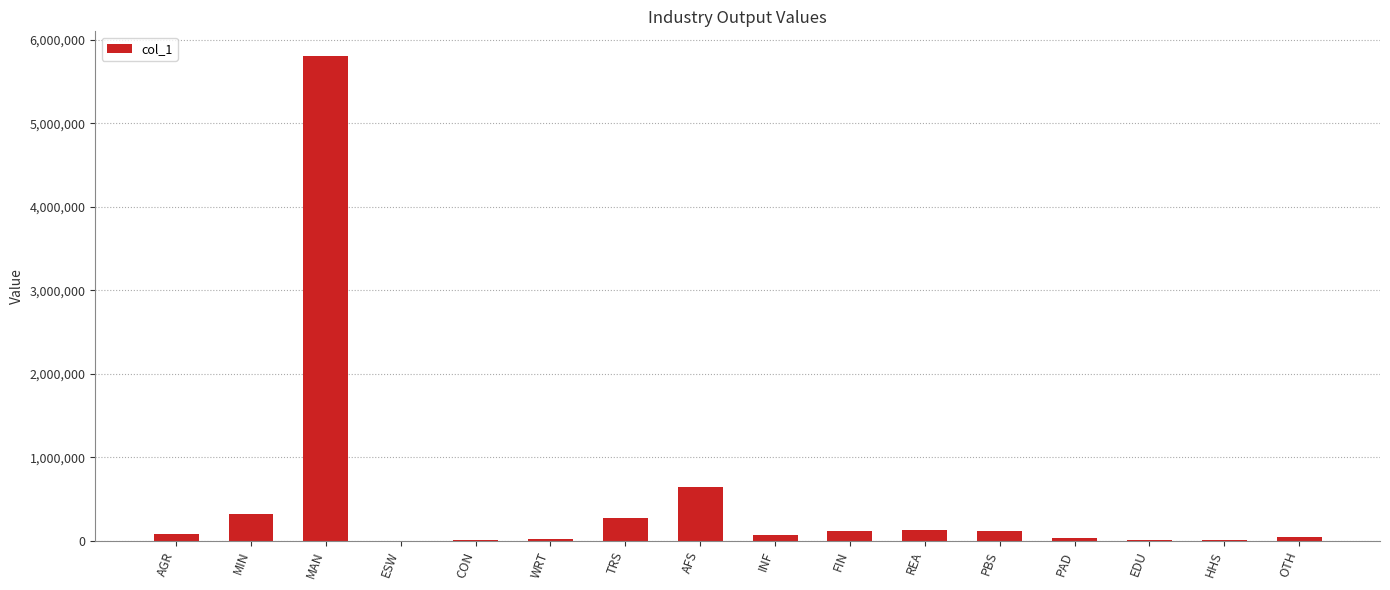

The value at PBS is 116158.5. True or false?

True